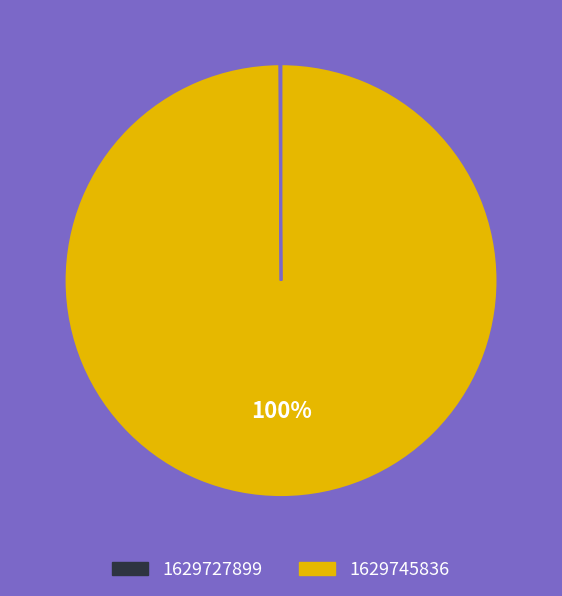

Which slice is the largest?

1629745836